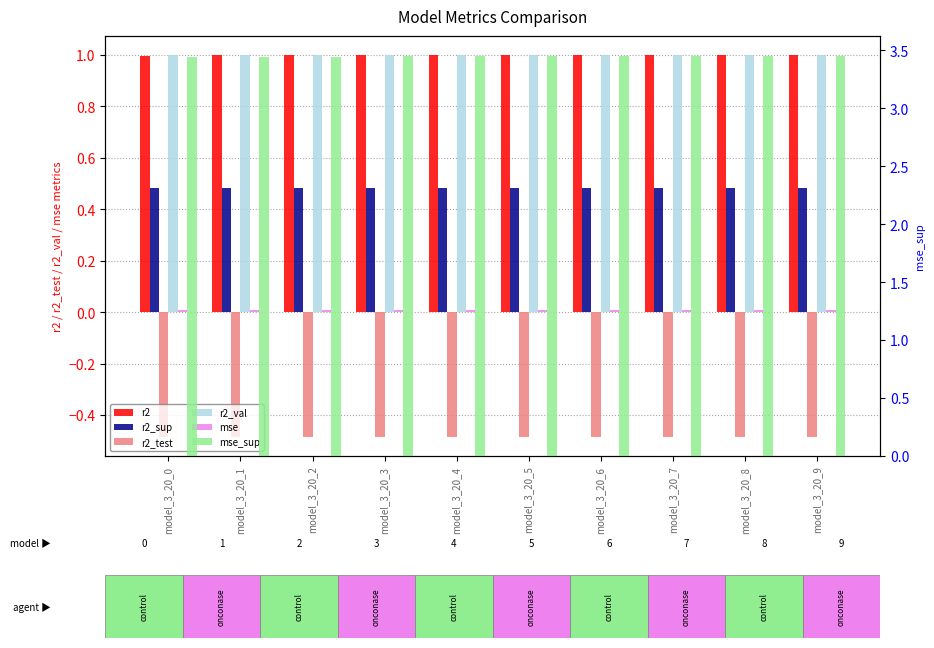

How many bars are there in each group?

6